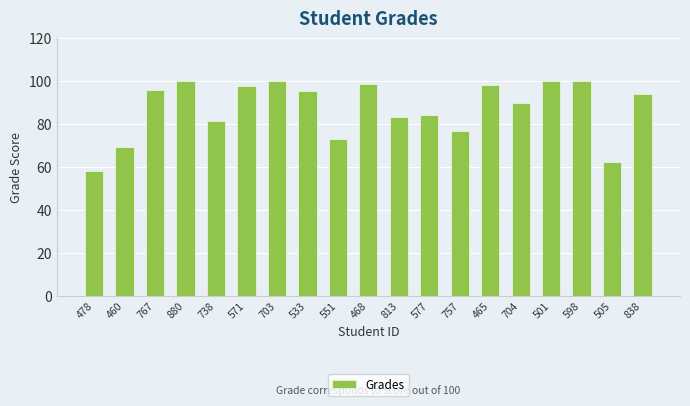

What is the change in value from 813 to 598?

+16.7